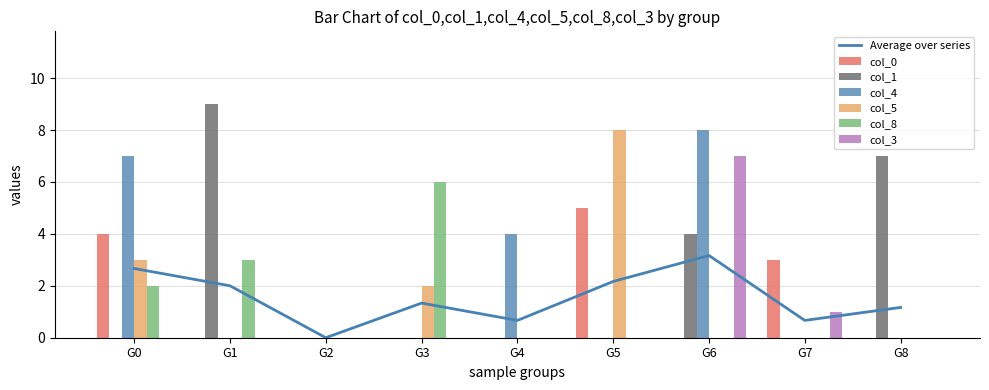

True or false: col_4 has a value of 0 at G3.

True